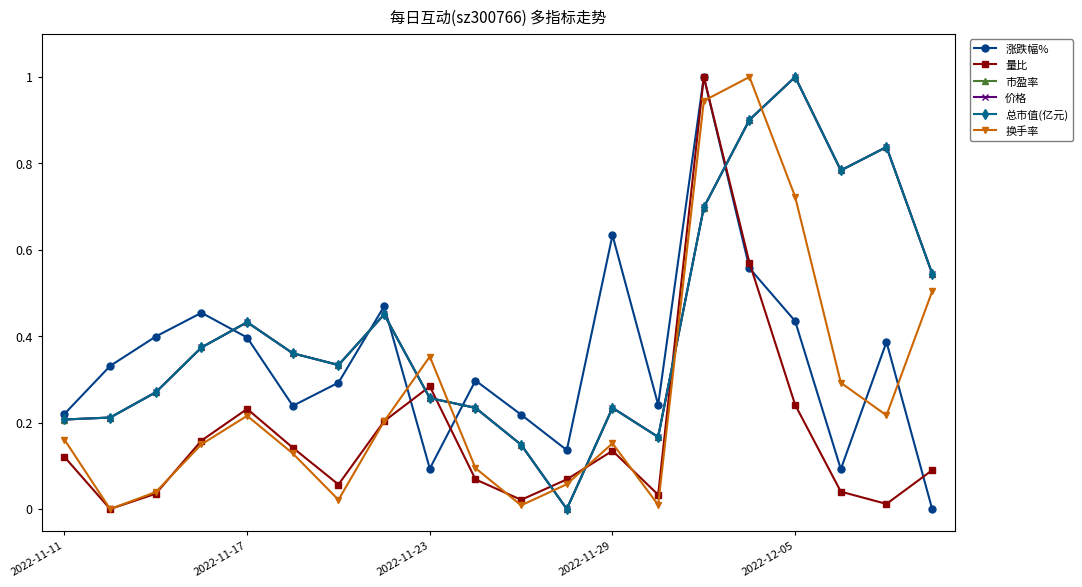

Where is the first local maximum for 换手率?

2022-11-17